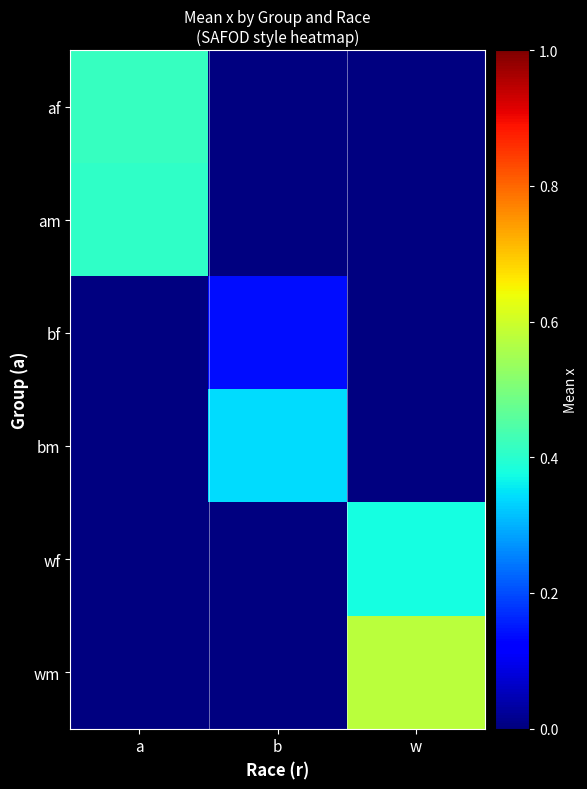

How many data points does each series have?

3